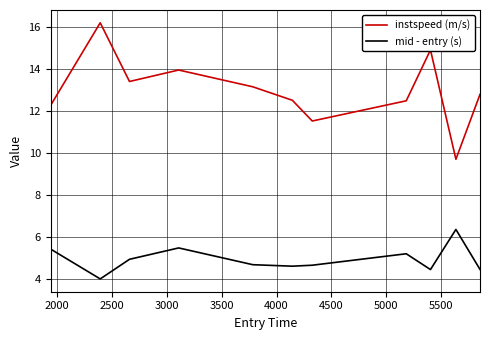

How many lines are shown in the chart?

2